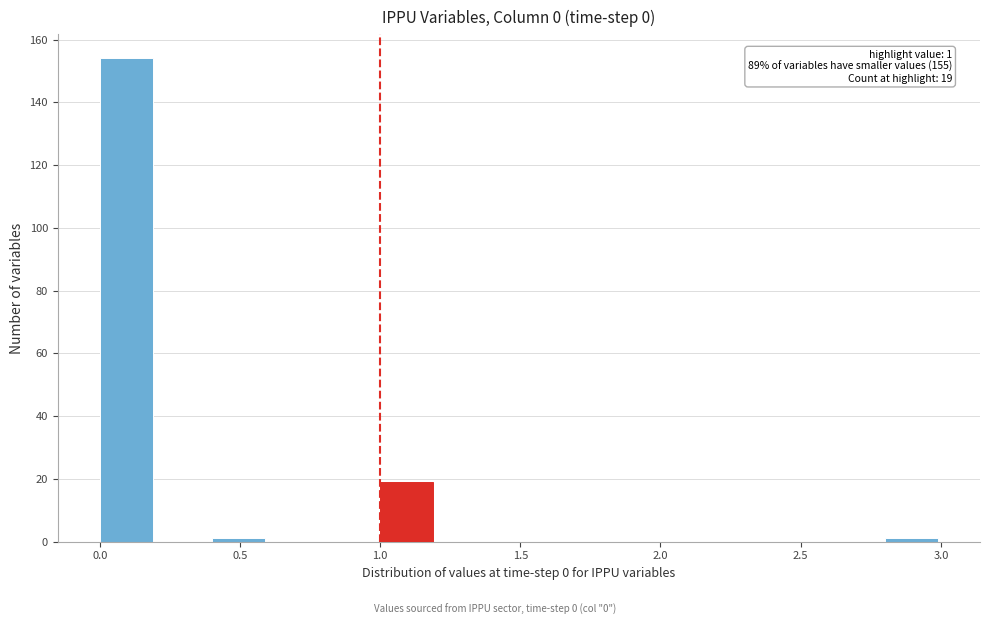

Over which range of the x-axis is the bar tallest?

0.0 to 0.2